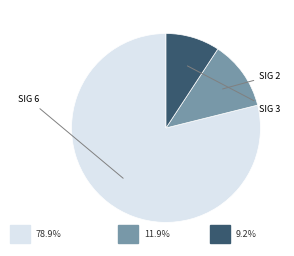

Is there a majority slice in this chart?

Yes